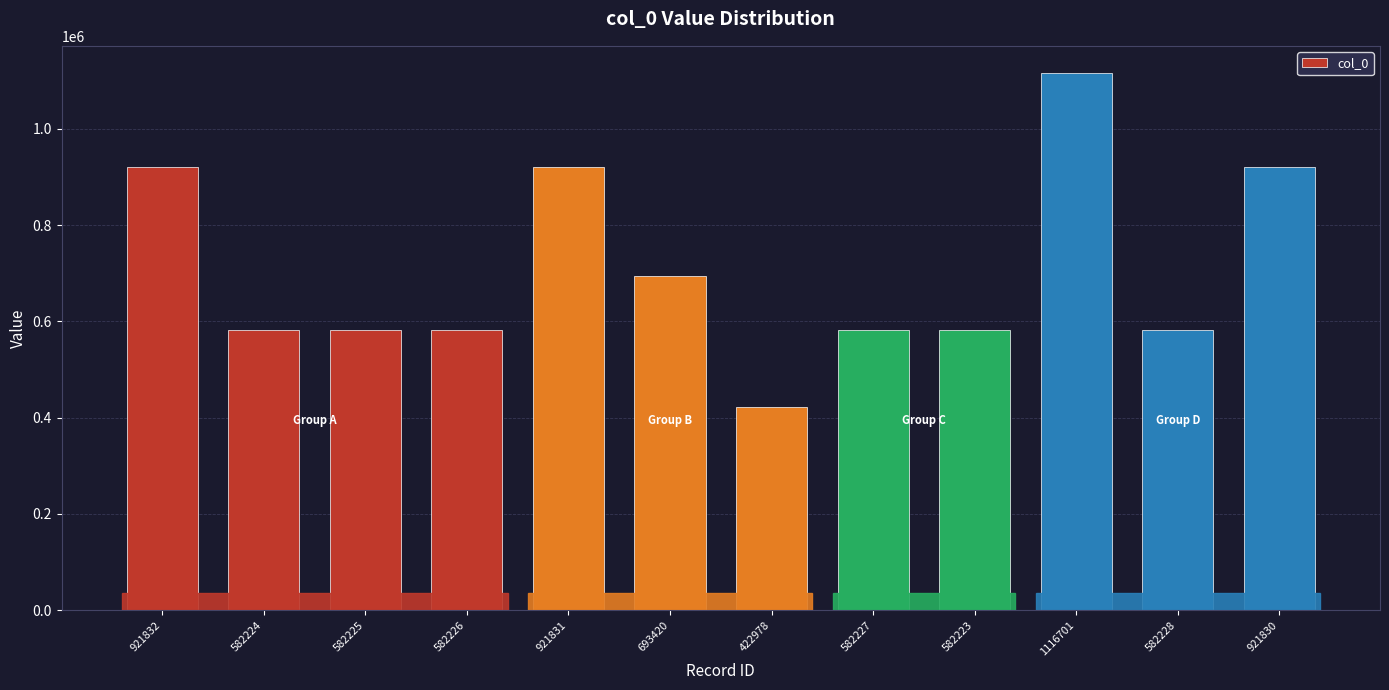

What is the ratio of the value at 1116701 to the value at 582223?

1.9